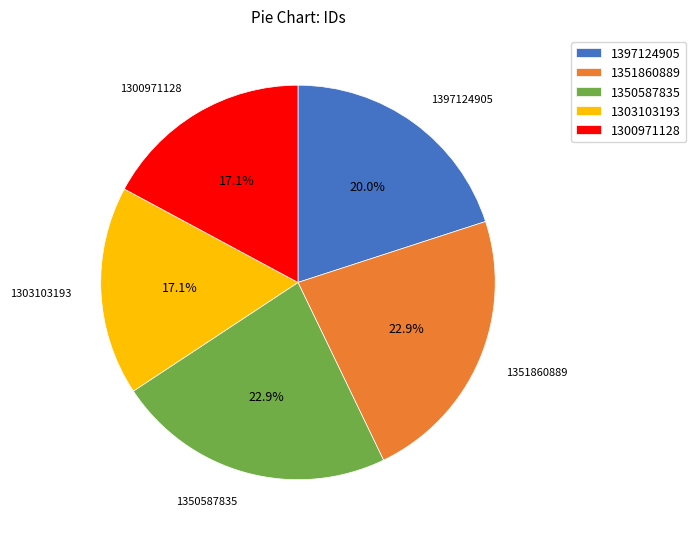

What portion of the pie excludes 1350587835?

77.1%